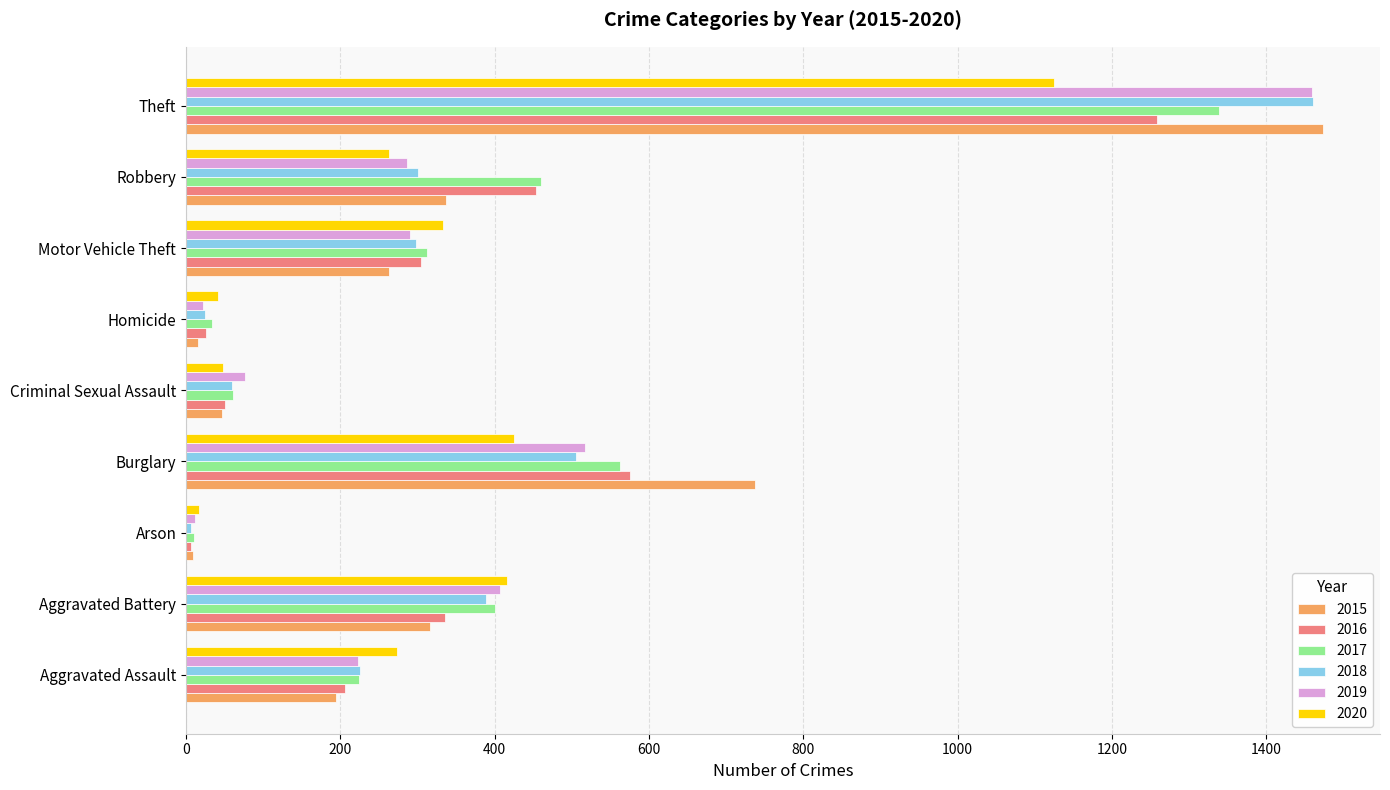

The value of 2015 at Arson is 9. True or false?

True